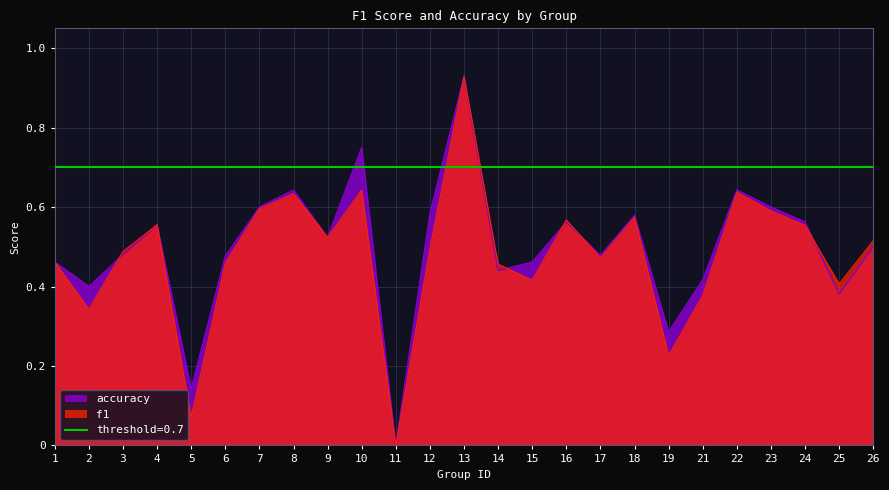

Reading left to right, transcribe all the data shown in this chart.

f1: 0.5	0.3	0.5	0.6	0.1	0.5	0.6	0.6	0.5	0.6	0.0	0.5	0.9	0.5	0.4	0.6	0.5	0.6	0.2	0.4	0.6	0.6	0.6	0.4	0.5
accuracy: 0.5	0.4	0.5	0.6	0.1	0.5	0.6	0.6	0.5	0.8	0.0	0.6	0.9	0.4	0.5	0.6	0.5	0.6	0.3	0.4	0.6	0.6	0.6	0.4	0.5